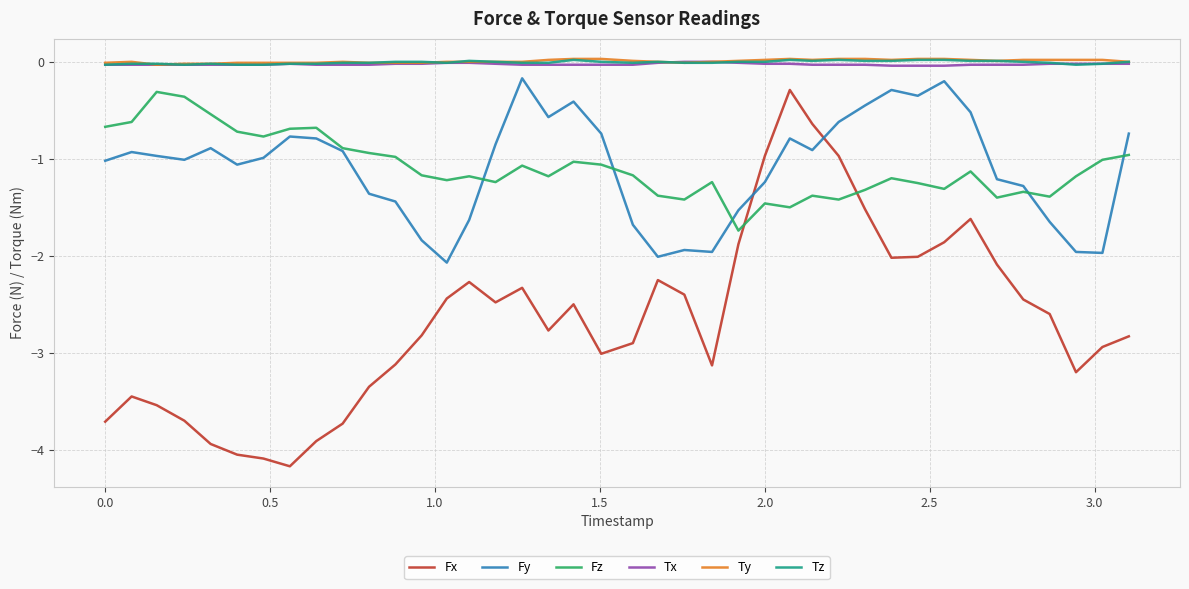

What is the minimum value for Fx?

-4.2